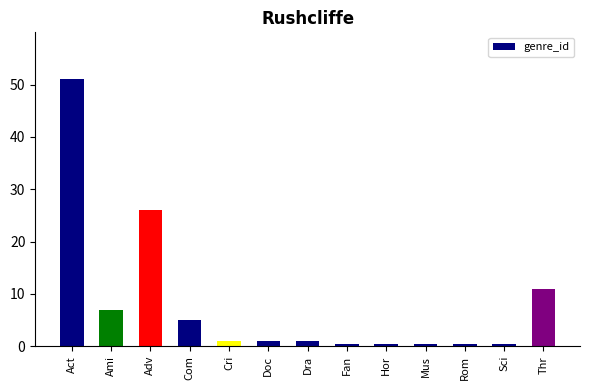

Reading right to left, transcribe all the data shown in this chart.

Thr=11.0	Sci=0.5	Rom=0.5	Mus=0.5	Hor=0.5	Fan=0.5	Dra=1.0	Doc=1.0	Cri=1.0	Com=5.0	Adv=26.0	Ami=7.0	Act=51.0